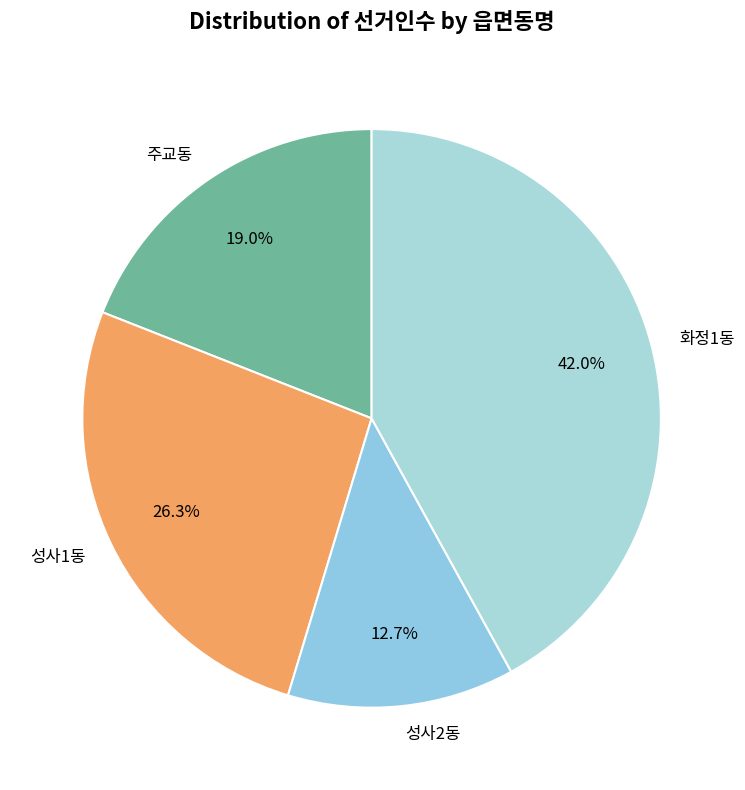

To the nearest percent, what is the difference between the 성사1동 and 주교동 slice percentages?

7%